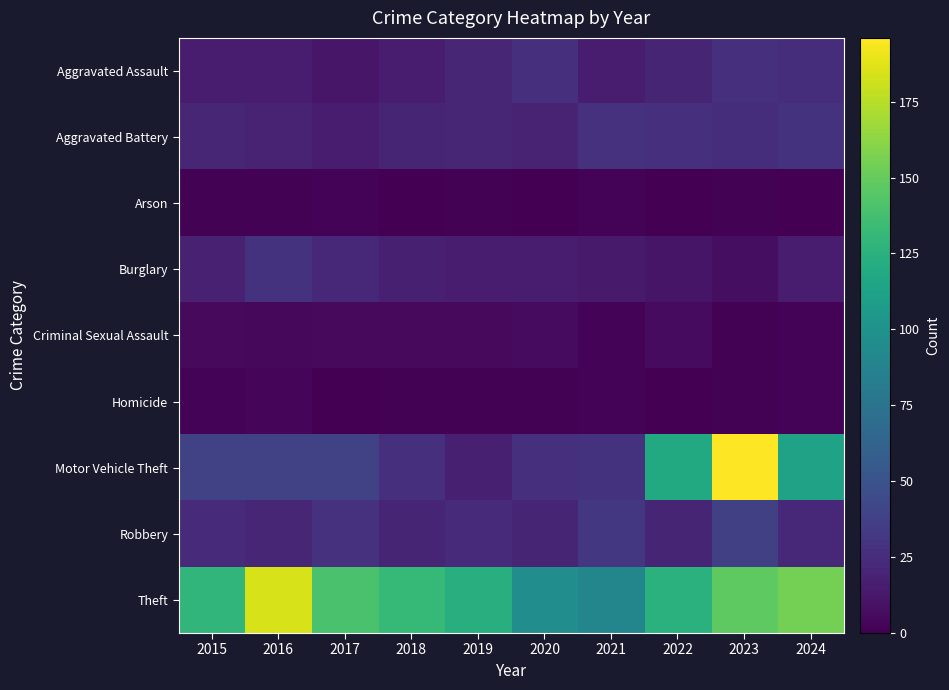

Reading right to left, extract all data points from this chart.

Aggravated Assault: 2024=26	2023=27	2022=20	2021=16	2020=27	2019=21	2018=15	2017=12	2016=15	2015=15
Aggravated Battery: 2024=29	2023=26	2022=27	2021=28	2020=19	2019=21	2018=20	2017=15	2016=19	2015=21
Arson: 2024=0	2023=1	2022=0	2021=2	2020=0	2019=1	2018=0	2017=2	2016=1	2015=1
Burglary: 2024=15	2023=7	2022=11	2021=14	2020=15	2019=16	2018=17	2017=22	2016=29	2015=18
Criminal Sexual Assault: 2024=2	2023=1	2022=6	2021=2	2020=6	2019=5	2018=5	2017=5	2016=4	2015=5
Homicide: 2024=2	2023=1	2022=0	2021=2	2020=1	2019=1	2018=1	2017=0	2016=3	2015=2
Motor Vehicle Theft: 2024=113	2023=196	2022=119	2021=29	2020=27	2019=17	2018=27	2017=39	2016=38	2015=38
Robbery: 2024=22	2023=37	2022=20	2021=32	2020=20	2019=24	2018=20	2017=28	2016=21	2015=24
Theft: 2024=155	2023=147	2022=125	2021=90	2020=96	2019=123	2018=131	2017=140	2016=184	2015=129